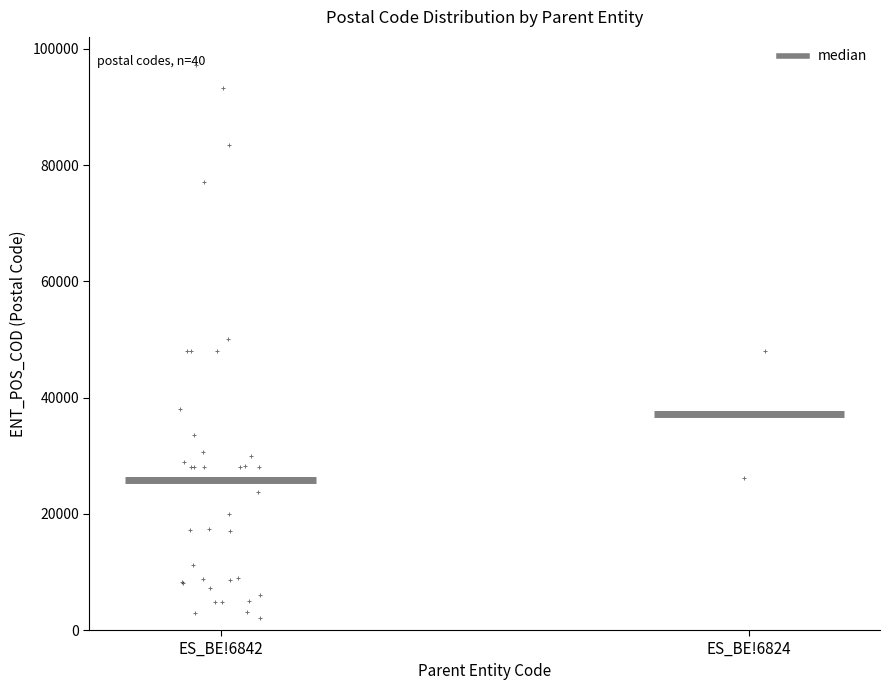

Comparing the boxes themselves (not the whiskers), which one is the tallest?

ES_BE!6842